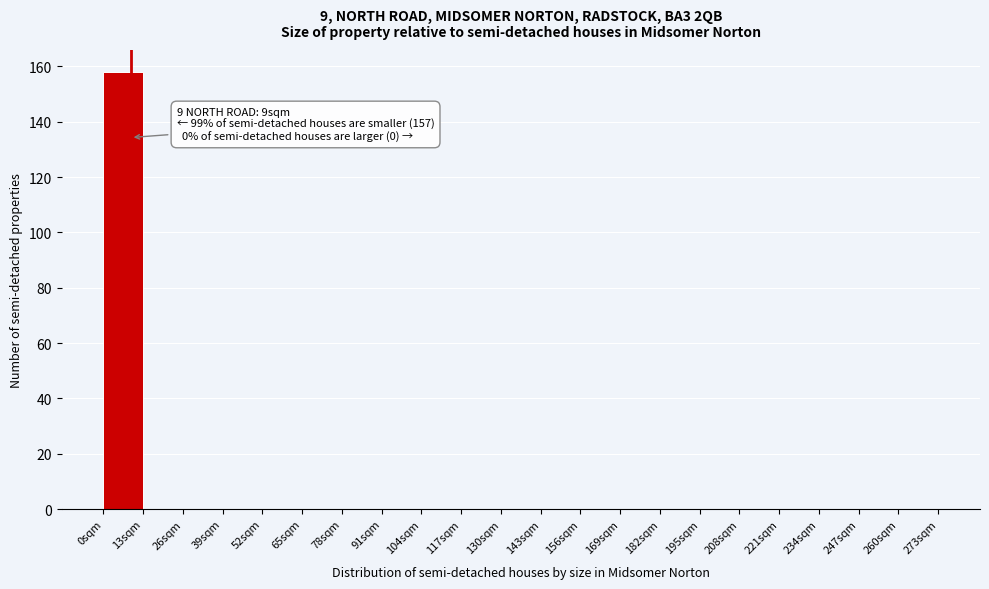

Which range on the x-axis has the tallest bar?

0 to 13